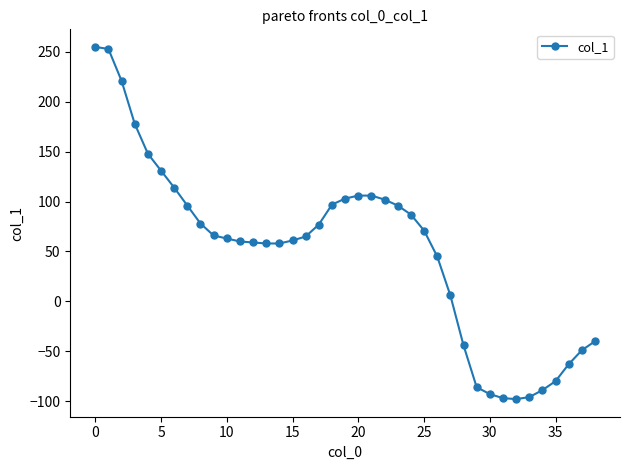

What is the value of the 12th point from the left?

60